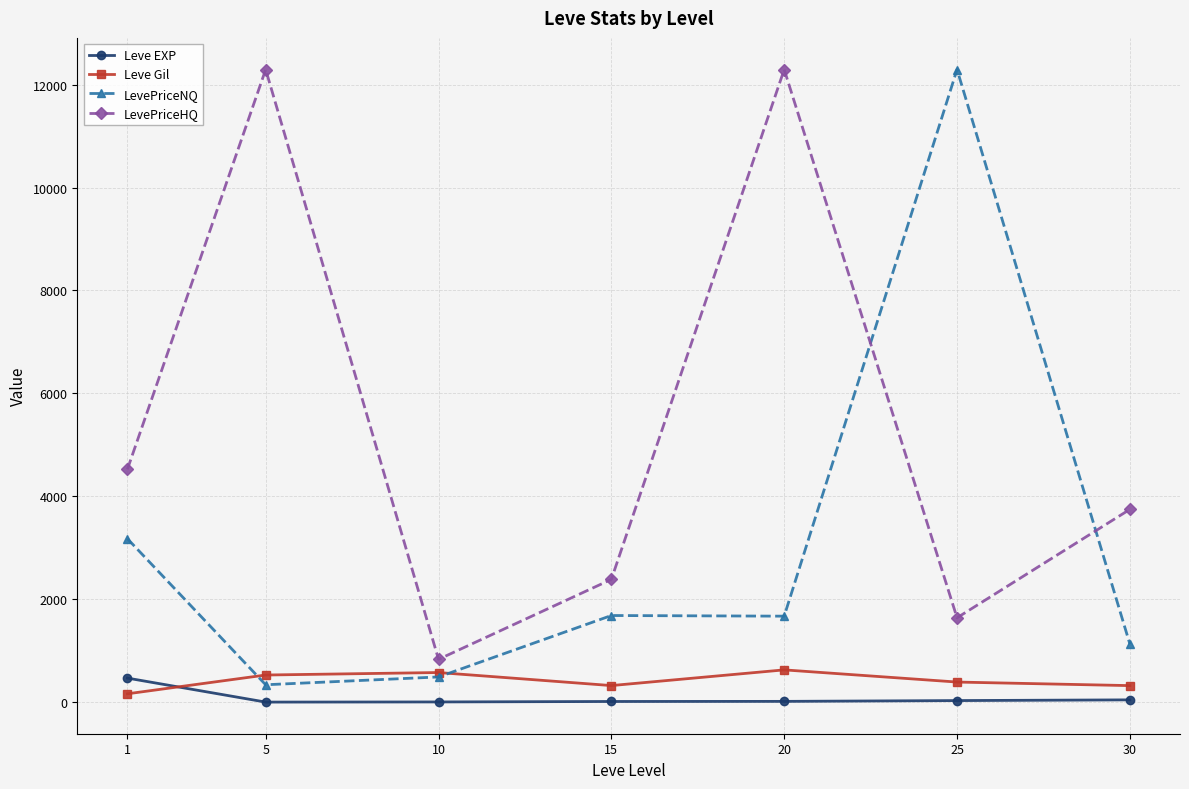

What is the spread (max minus min) of values at 1?

4361.5